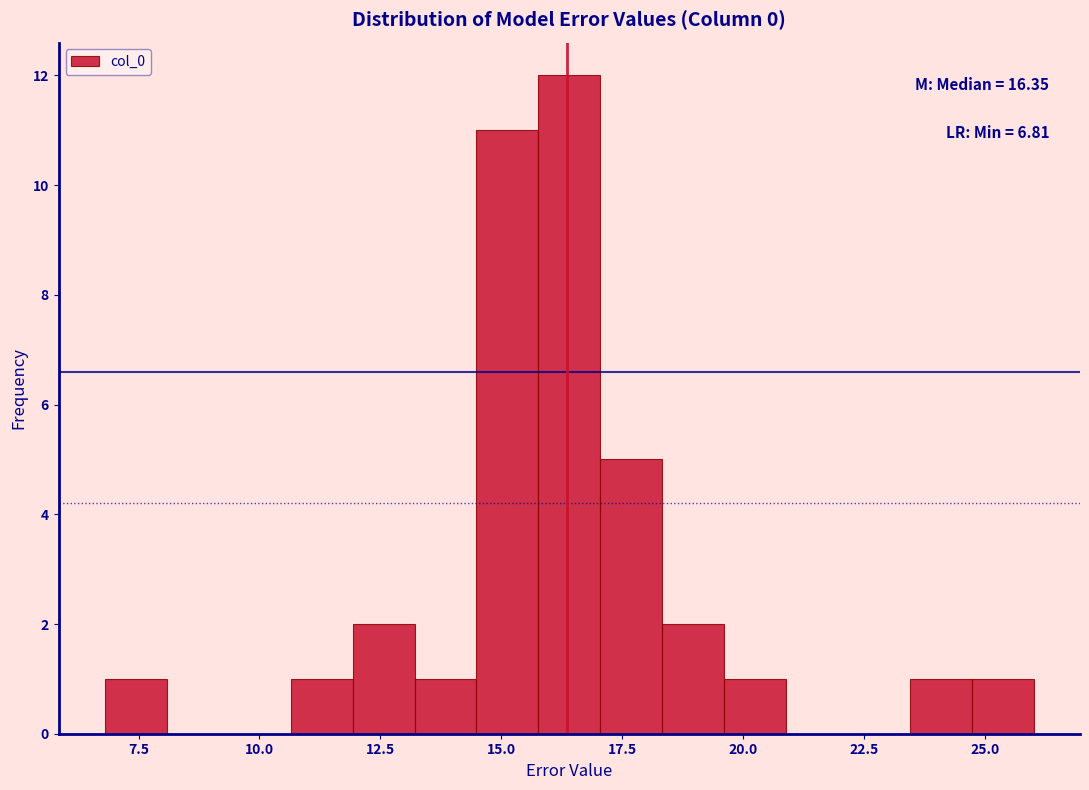

Read against the x-axis, roughly where is the centre of the tallest bar?

16.5